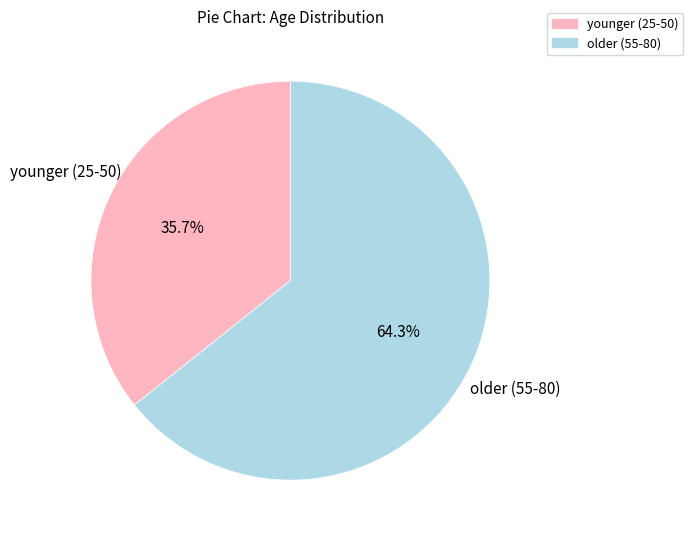

How many segments does this pie chart have?

2